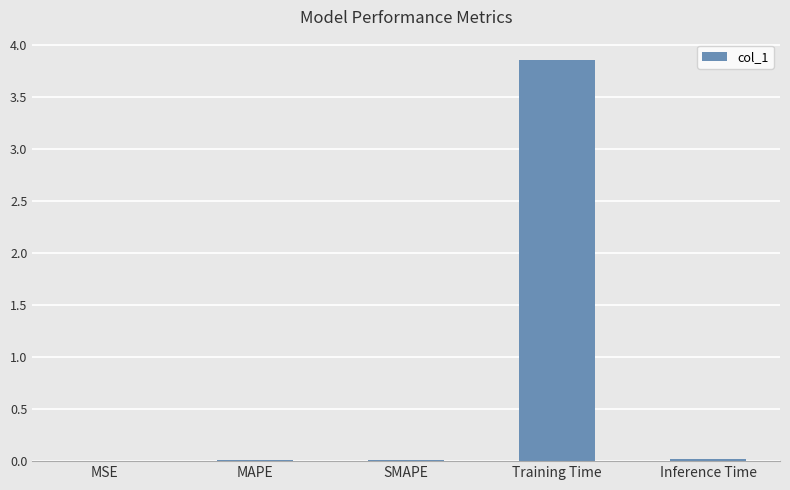

Between SMAPE and Training Time, which is larger?

Training Time